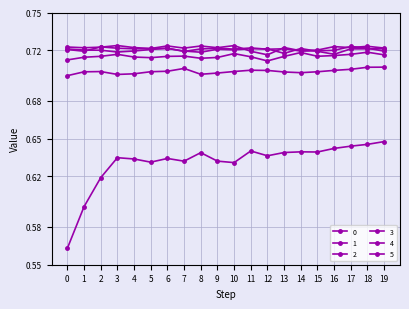

What is the sum of the 4 values at 5 and 13?

1.4